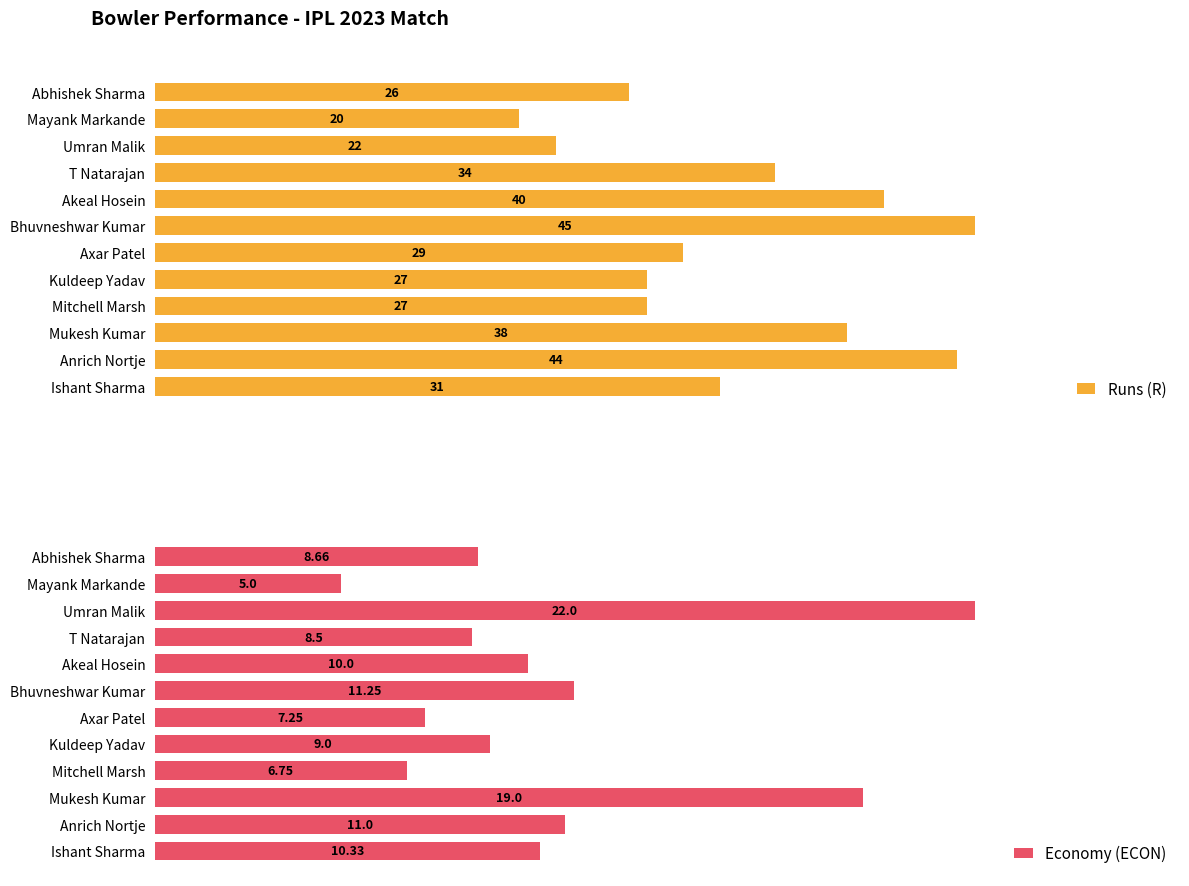

Are the bars horizontal?

Yes